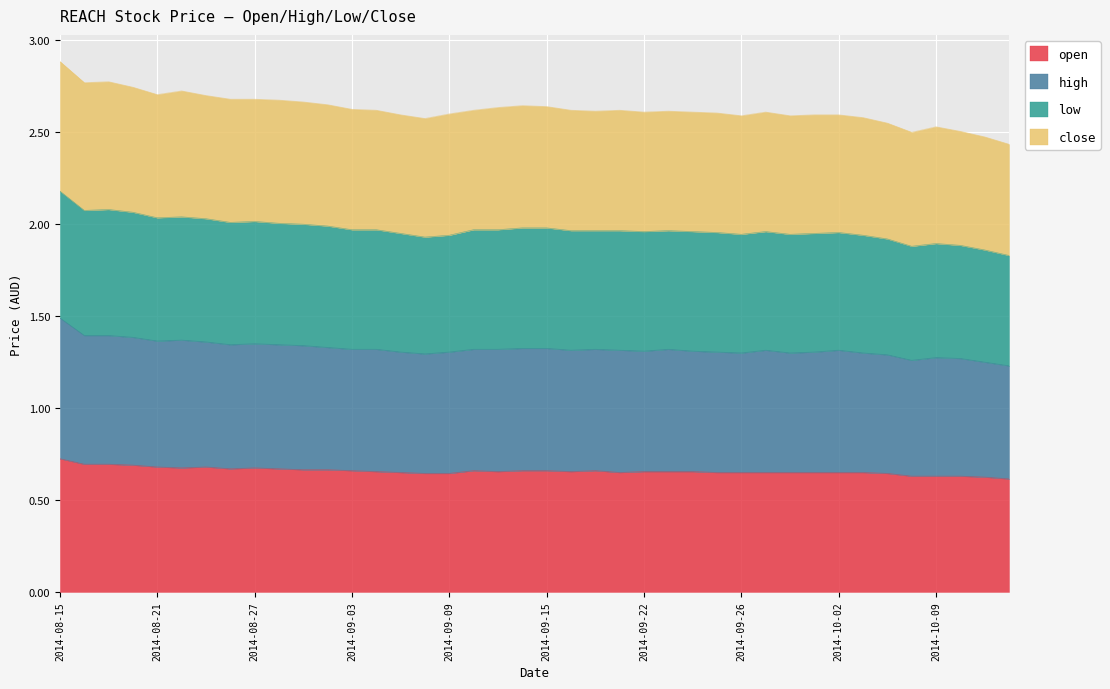

The value of open at 2014-09-11 is 1.1. True or false?

False